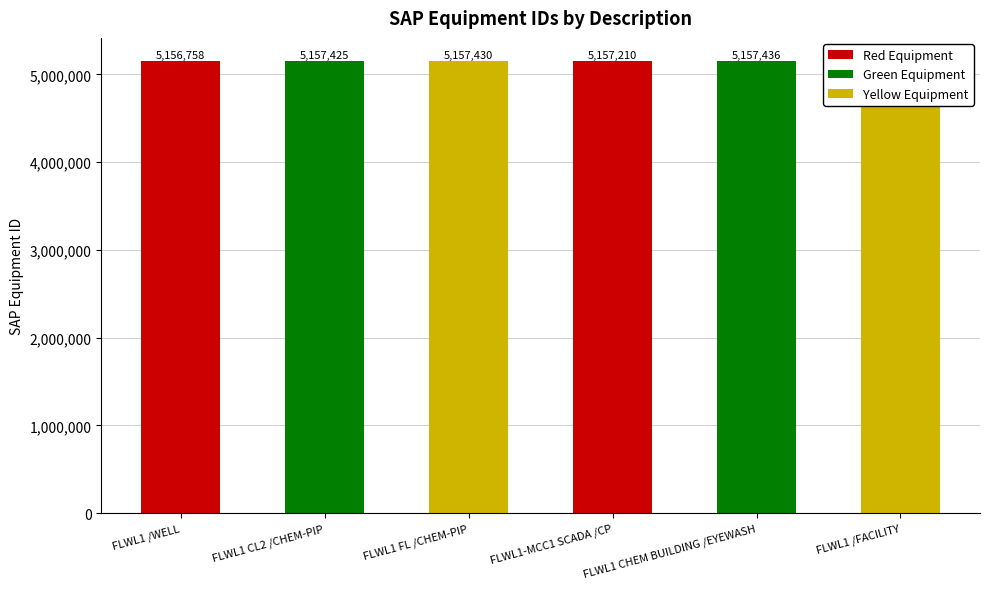

The value at FLWL1 CHEM BUILDING /EYEWASH is 5157436. True or false?

True